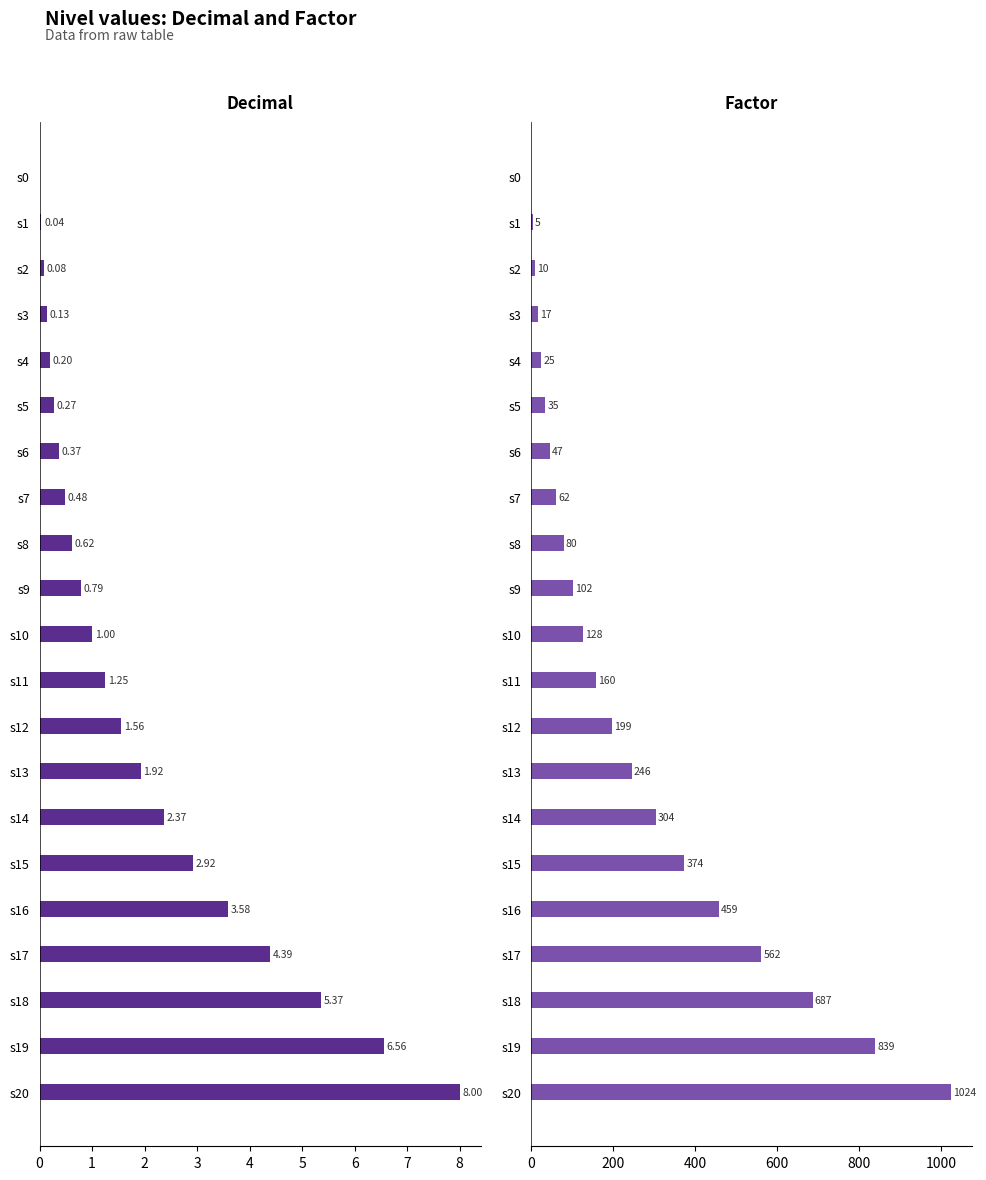

At how many categories does at least one series exceed 613?

3